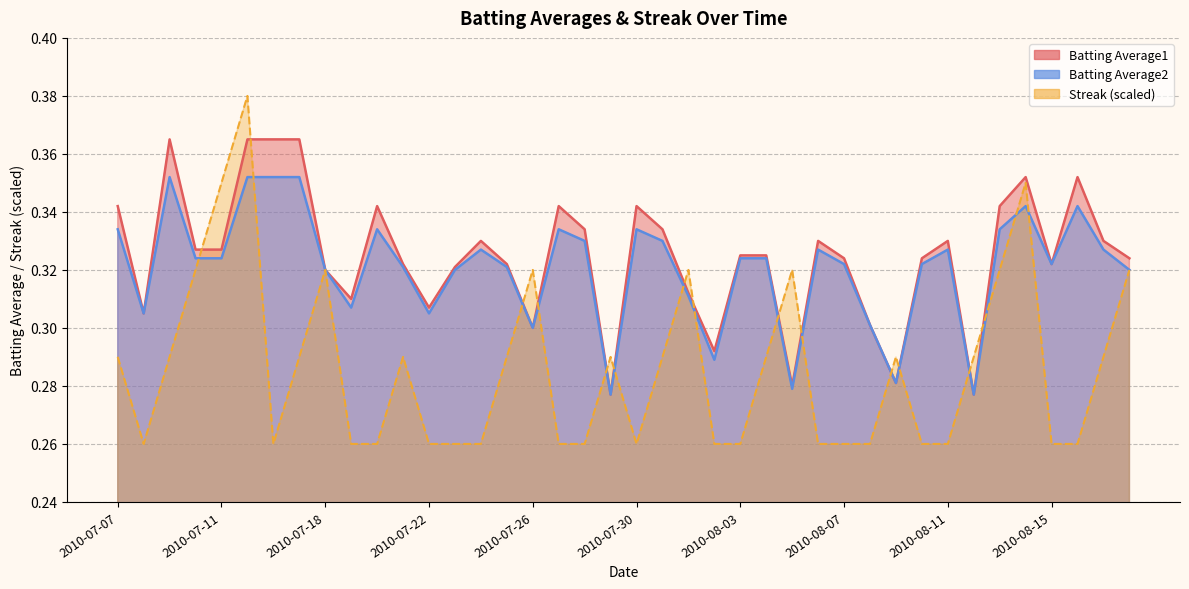

Which series has the largest range (max minus min)?

Streak